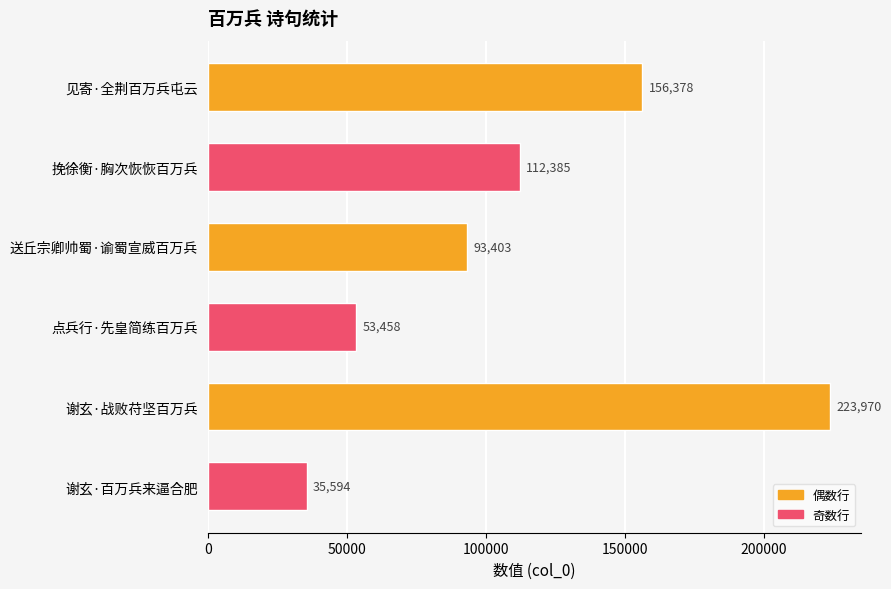

At which label is the value closest to 129782?

挽徐衡·胸次恢恢百万兵